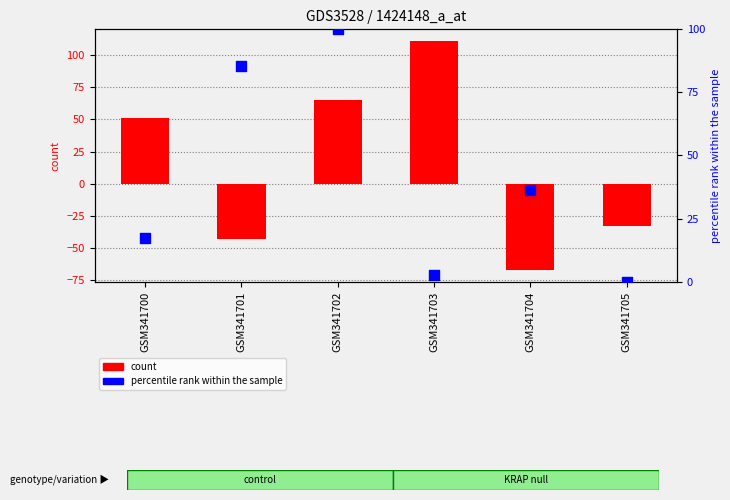

What are all the series names shown in the legend?

count, percentile rank within the sample